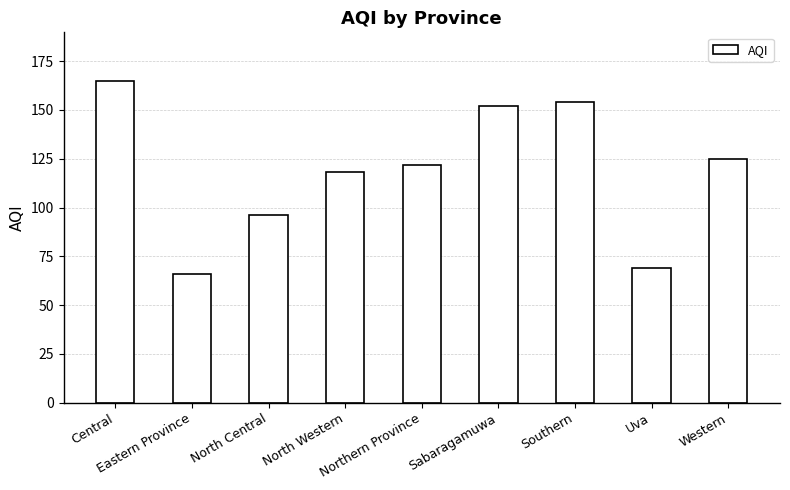

What is the average value?

119